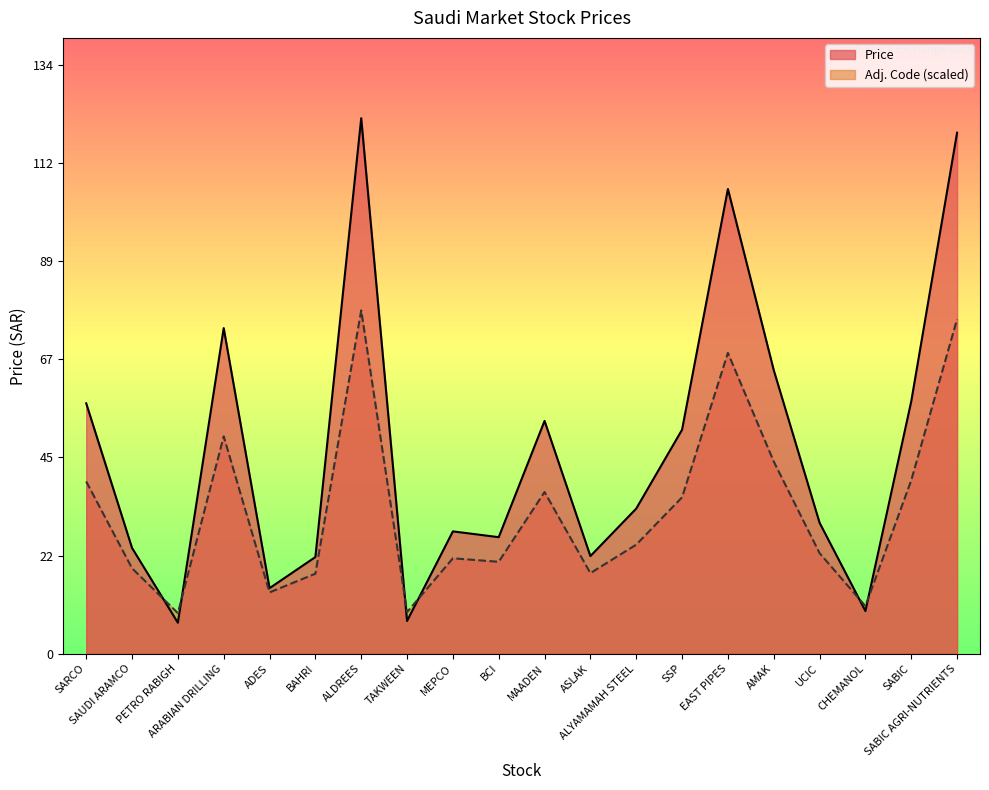

Reading right to left, list all the values displayed in this chart.

118.5	57.4	9.7	29.8	64.5	105.7	51.0	33.0	22.2	53.0	26.5	27.8	7.4	121.8	22.0	14.9	74.0	7.0	24.1	57.0